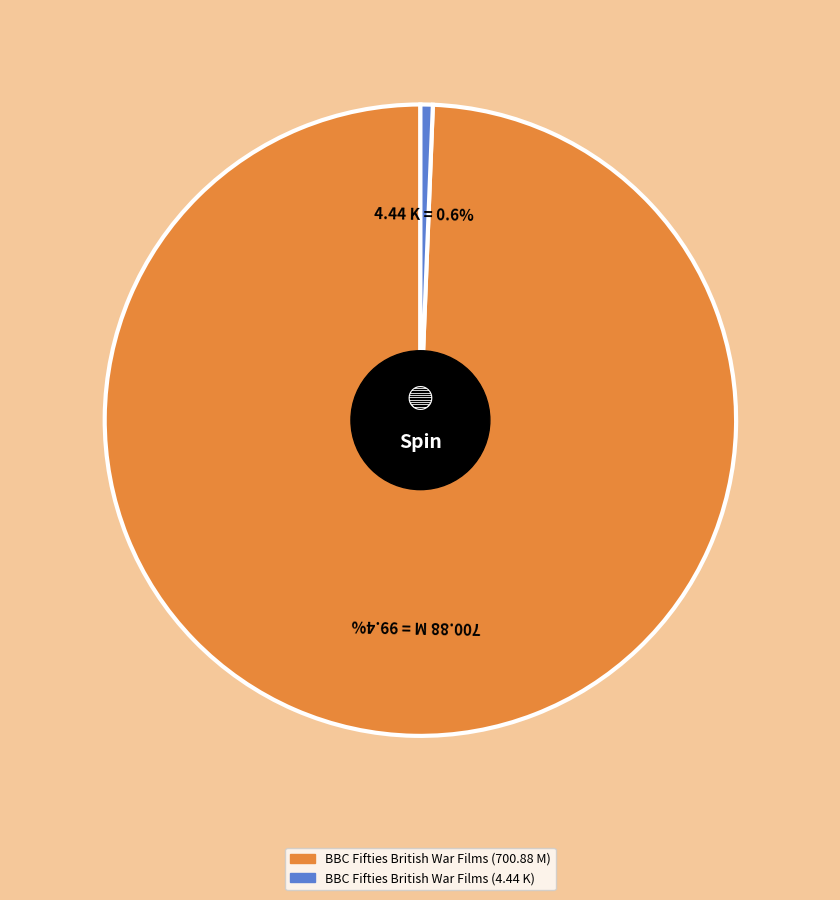

What percentage is the BBC Fifties British War Films (4.44 K) slice, to the nearest percent?

1%